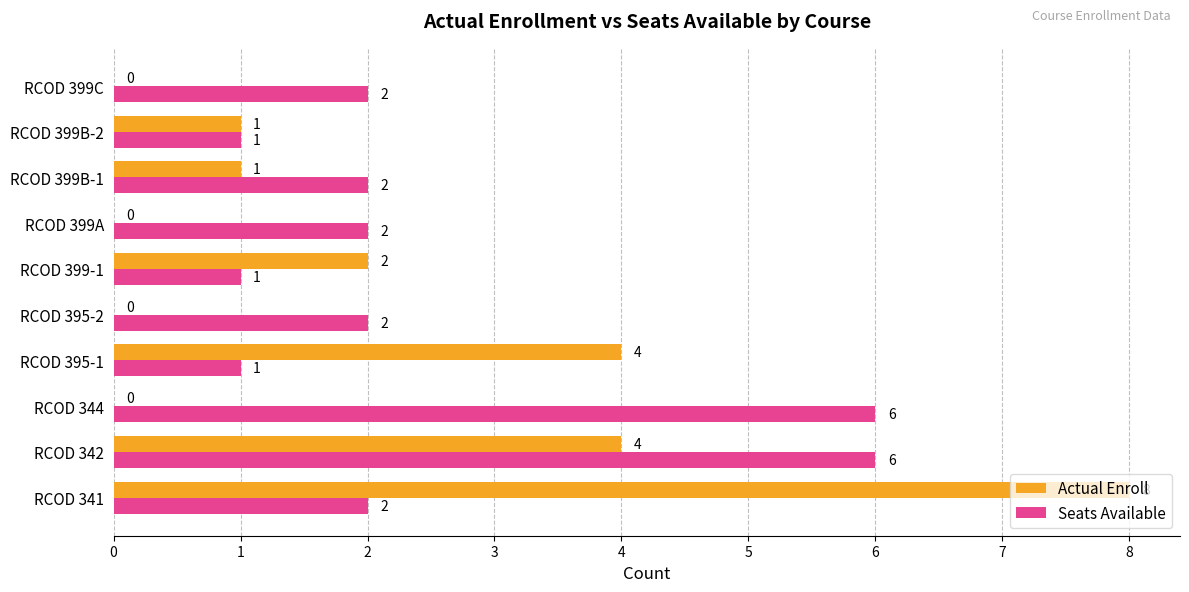

Is it true that Actual Enroll equals 0 at RCOD 399B-2?

False